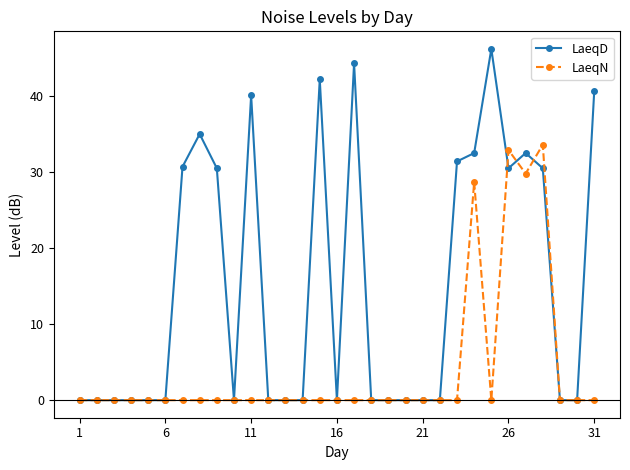

Rank the series by their maximum value, from lowest to highest.

LaeqN, LaeqD